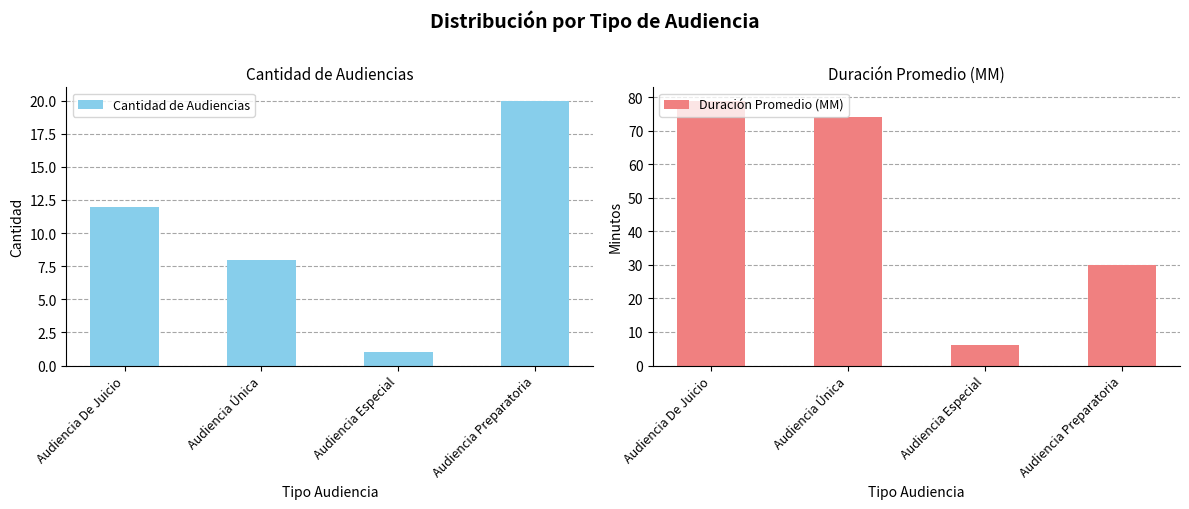

Rank the series by their maximum value, from highest to lowest.

Duración Promedio (MM), Cantidad de Audiencias